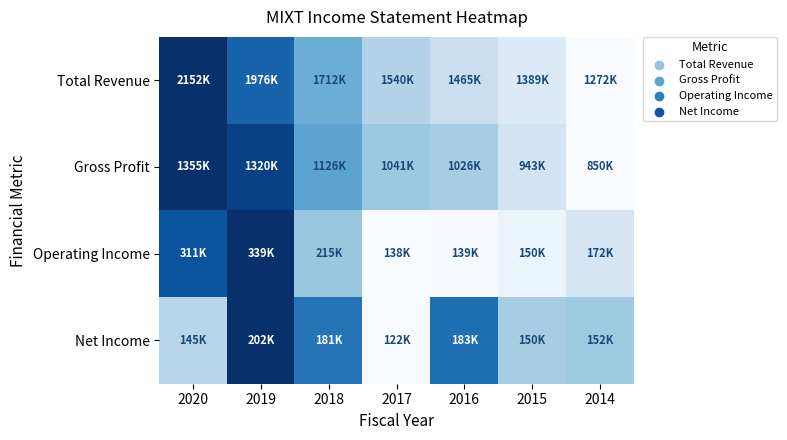

Reading right to left, extract all data points from this chart.

Total Revenue: 2014=0.0	2015=0.1	2016=0.2	2017=0.3	2018=0.5	2019=0.8	2020=1.0
Gross Profit: 2014=0.0	2015=0.2	2016=0.3	2017=0.4	2018=0.5	2019=0.9	2020=1.0
Operating Income: 2014=0.2	2015=0.1	2016=0.0	2017=0.0	2018=0.4	2019=1.0	2020=0.9
Net Income: 2014=0.4	2015=0.3	2016=0.8	2017=0.0	2018=0.7	2019=1.0	2020=0.3